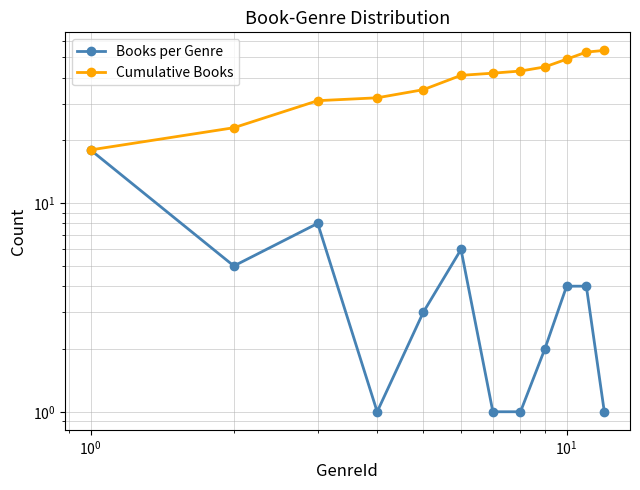

What is the value of the Cumulative Books point at the 3rd from the left?

31